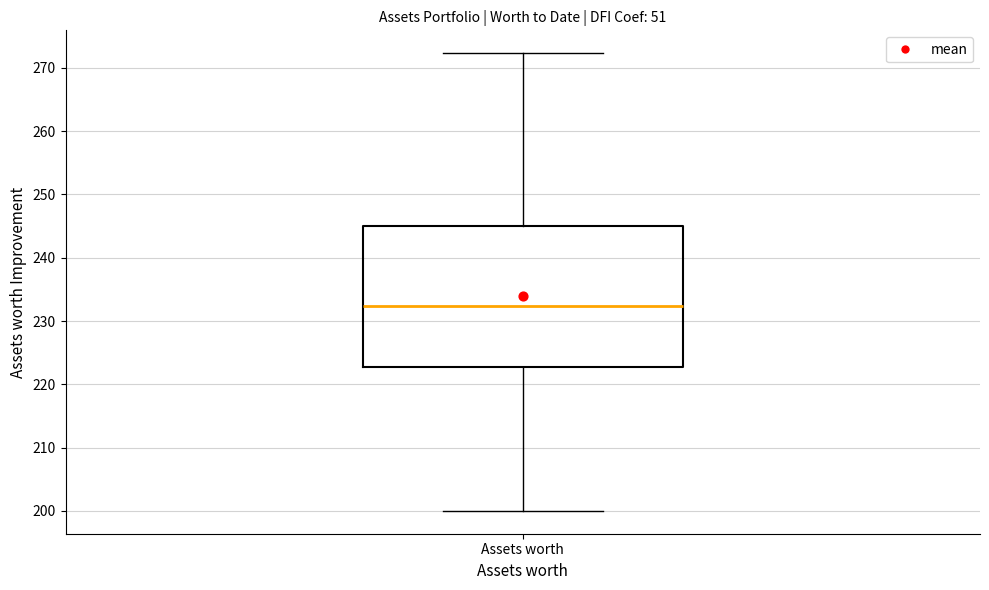

Transcribe this box plot: give where the median line is, the range the box spans, and where the two whiskers end, as read against the y-axis. The values are not printed on the chart, so give them approximately, as read against the axis.

median 232, box 223 to 245, whiskers 200 to 272